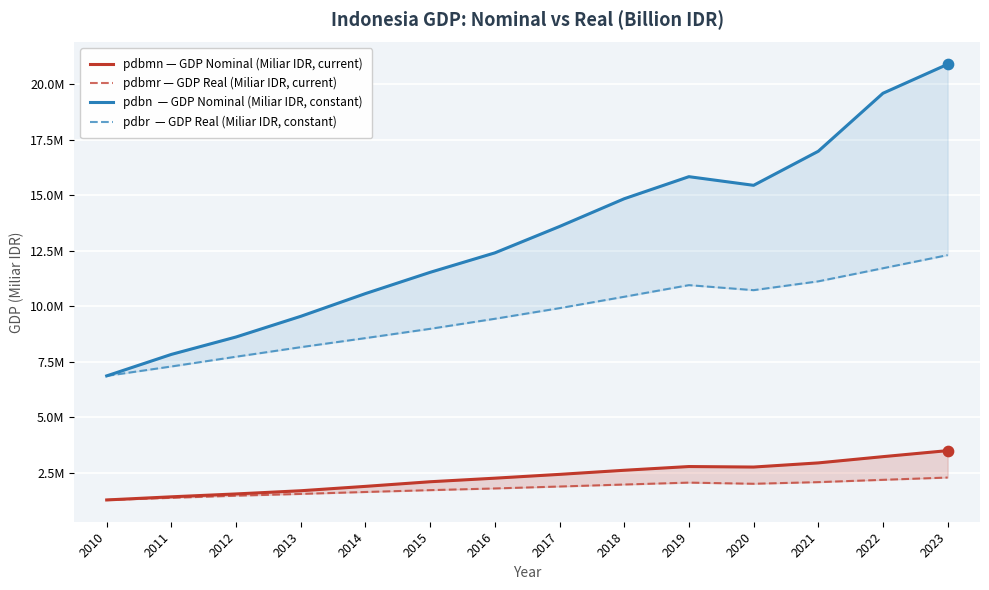

Which series has the largest total across all categories?

pdbn  — GDP Nominal (Miliar IDR, constant)